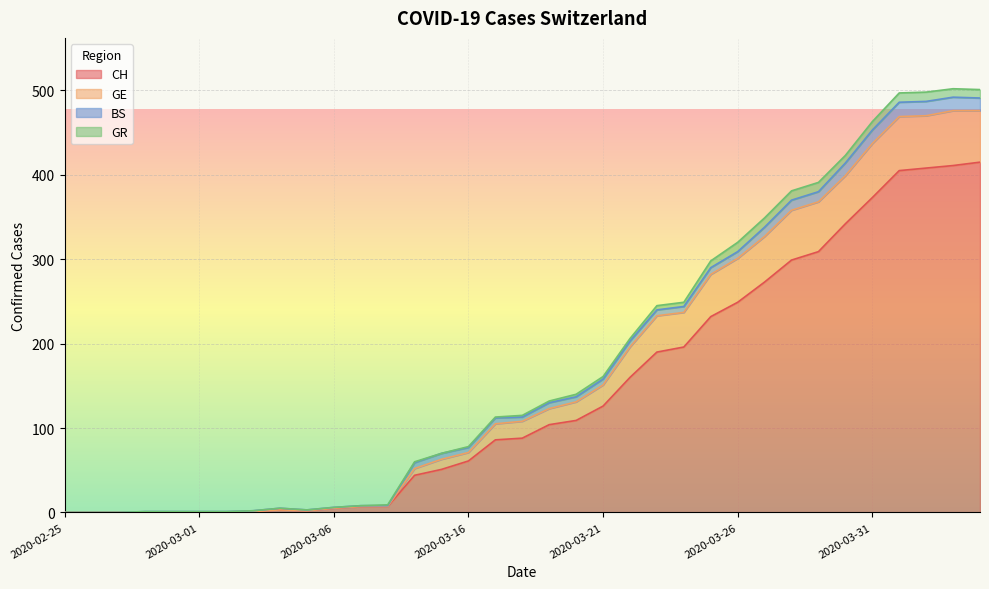

The CH series shows 415 at 2020-04-04. True or false?

True